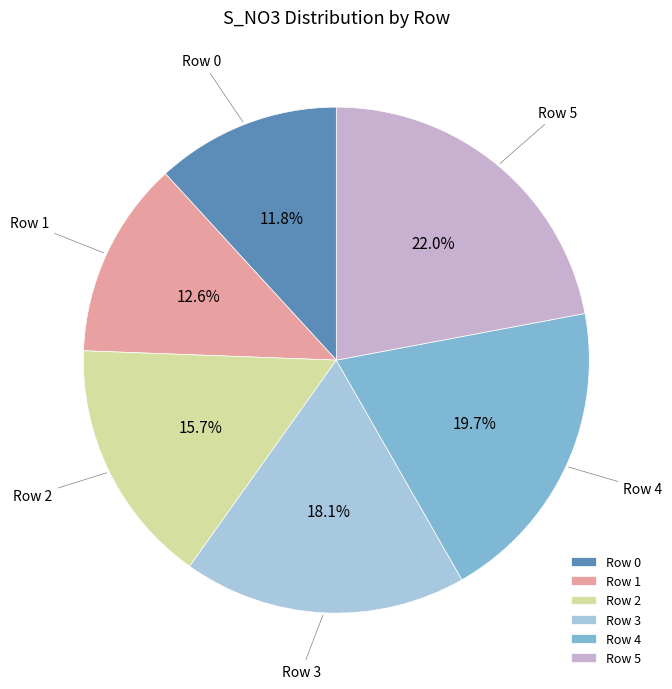

Which has a higher value, Row 5 or Row 0?

Row 5